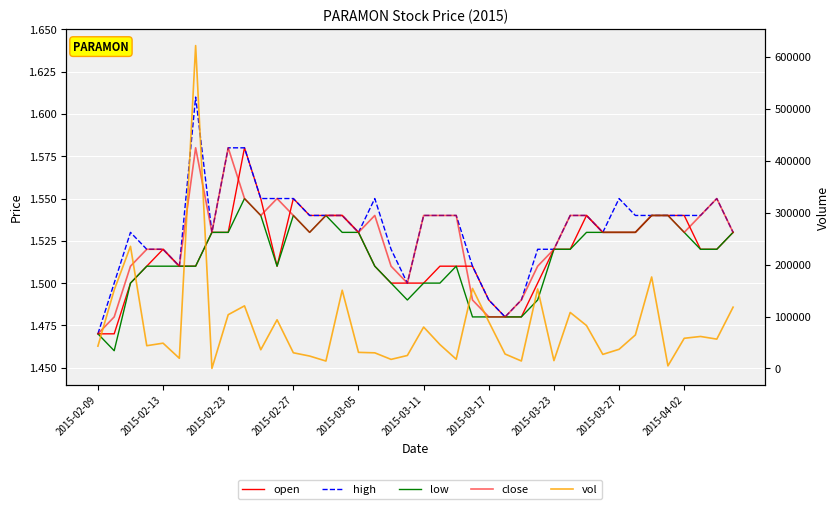

How many data points in vol are above 48700?

19